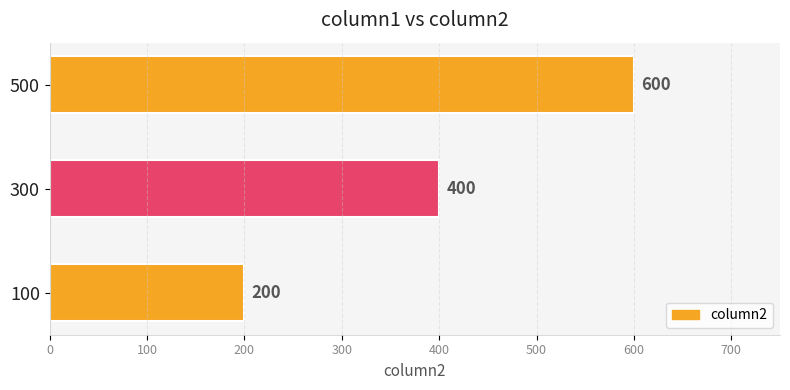

What is the sum of all values?

1200